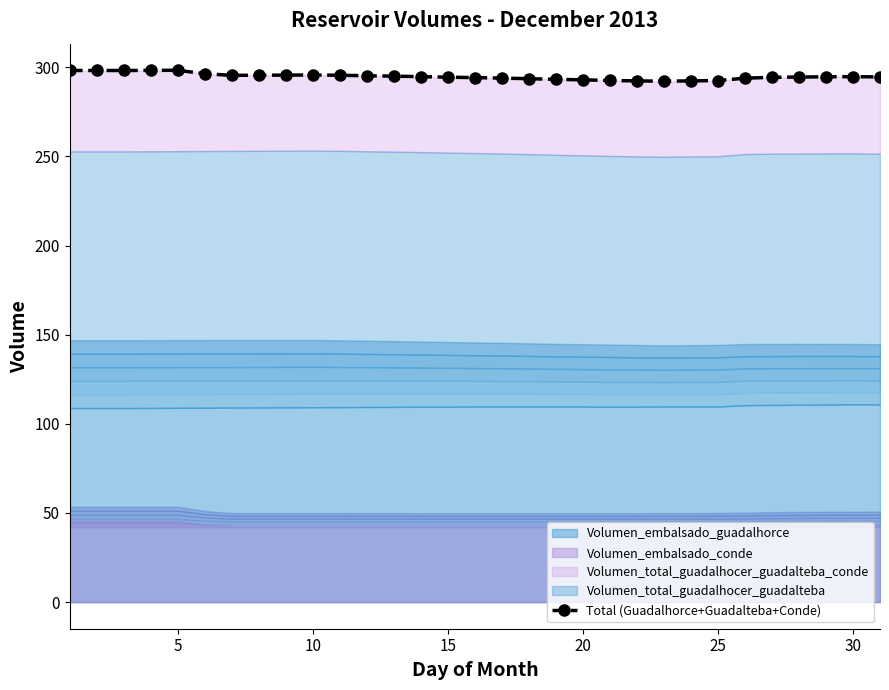

Between 25 and 30, which is larger?

30